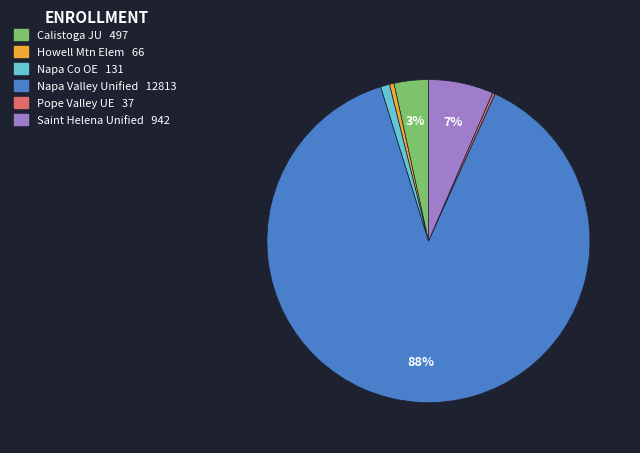

To the nearest percent, what is the average slice percentage?

17%